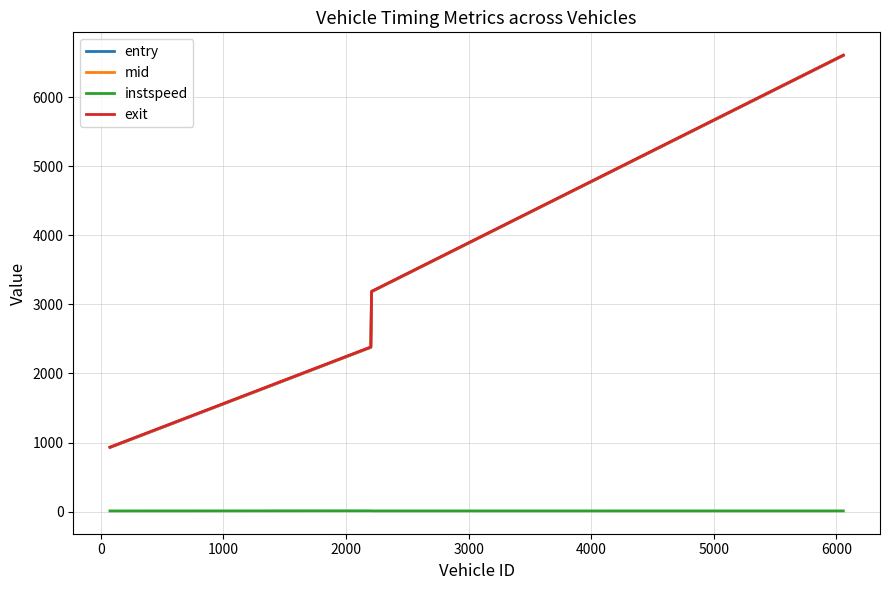

Which series has the widest spread of values?

exit